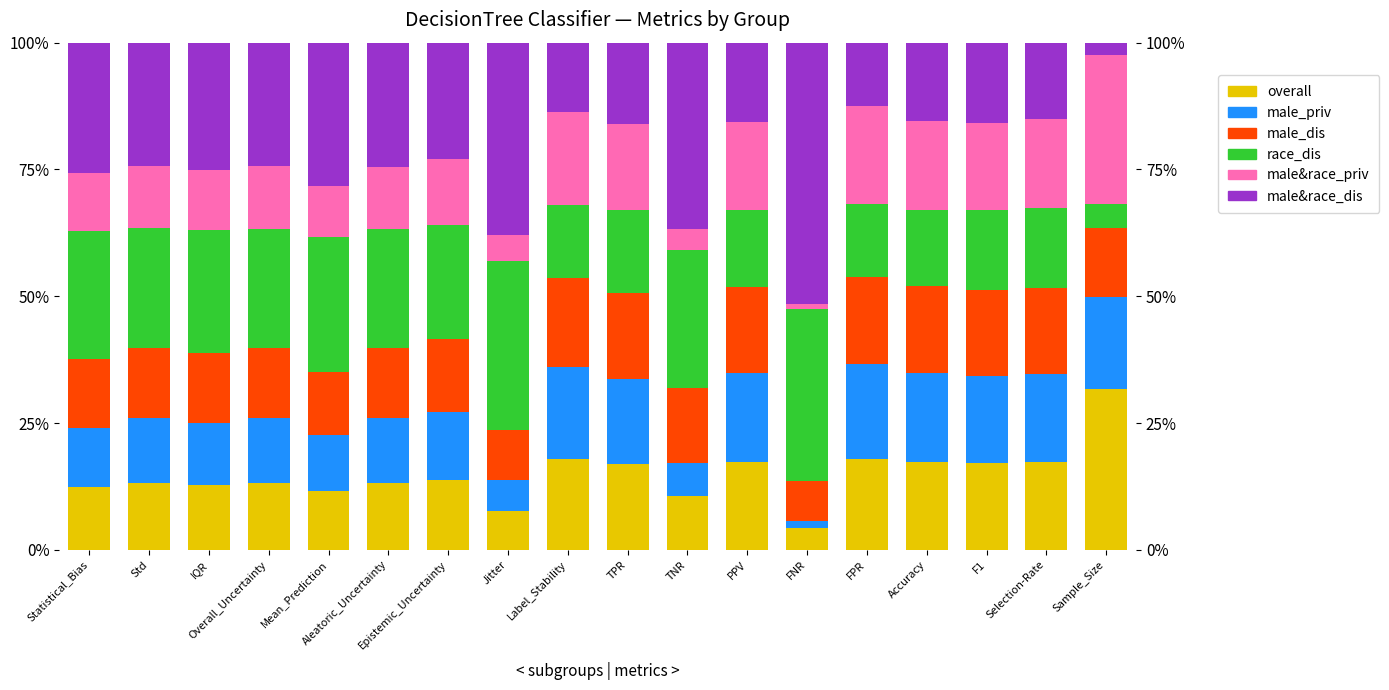

At Aleatoric_Uncertainty, list the series in order from largest to smallest.

male&race_dis, race_dis, male_dis, overall, male_priv, male&race_priv